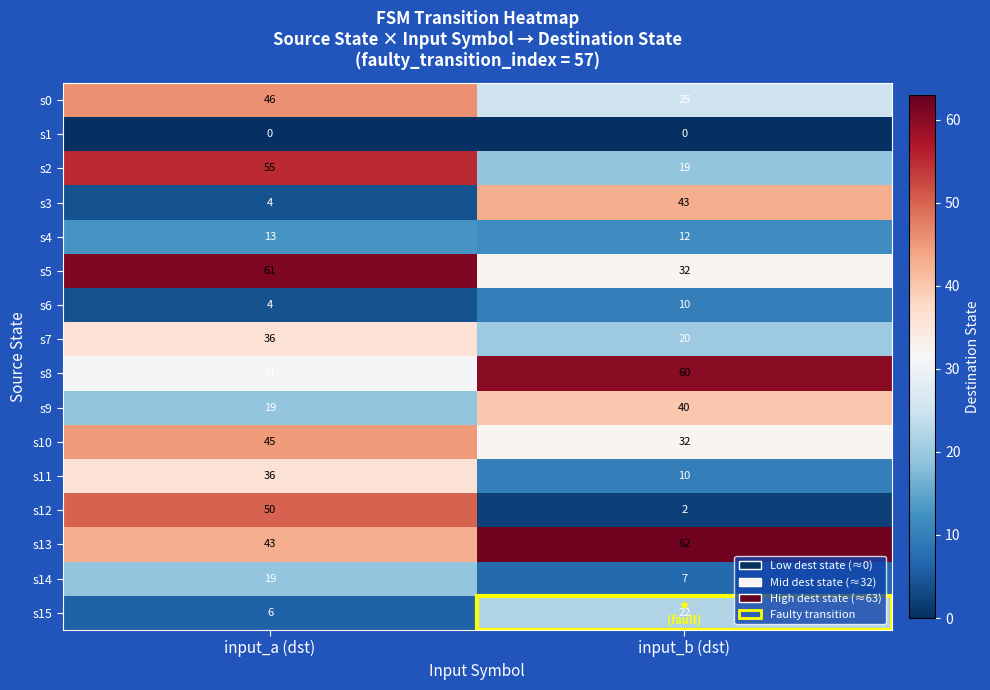

At which label does s3 reach its peak?

input_b (dst)